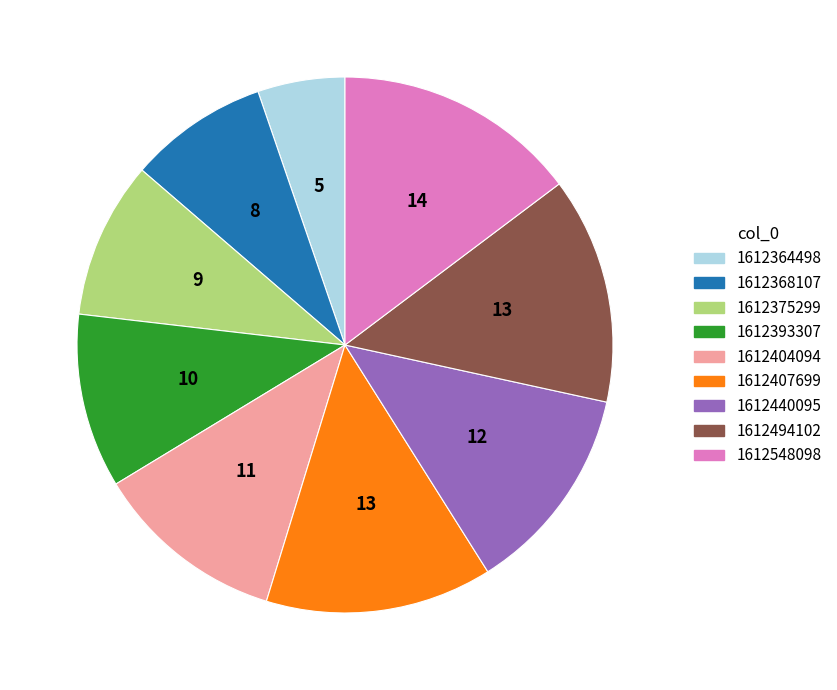

Is it true that 1612404094 is 1% of the pie?

False